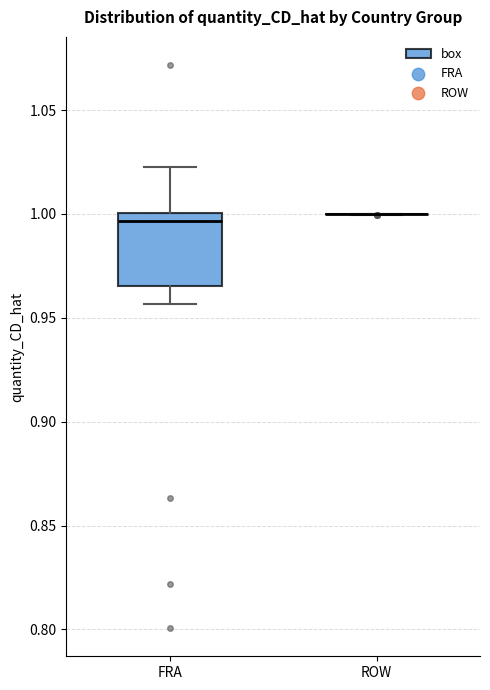

Reading left to right, read every box against the y-axis: the position of its median line, the range the box covers, and the ends of its whiskers. The values are not printed on the chart, so give them approximately, as read against the axis.

FRA: median 0.995, box 0.965 to 1.000, whiskers 0.955 to 1.025
ROW: box collapsed to a line at 1.000, whiskers 1.000 to 1.000